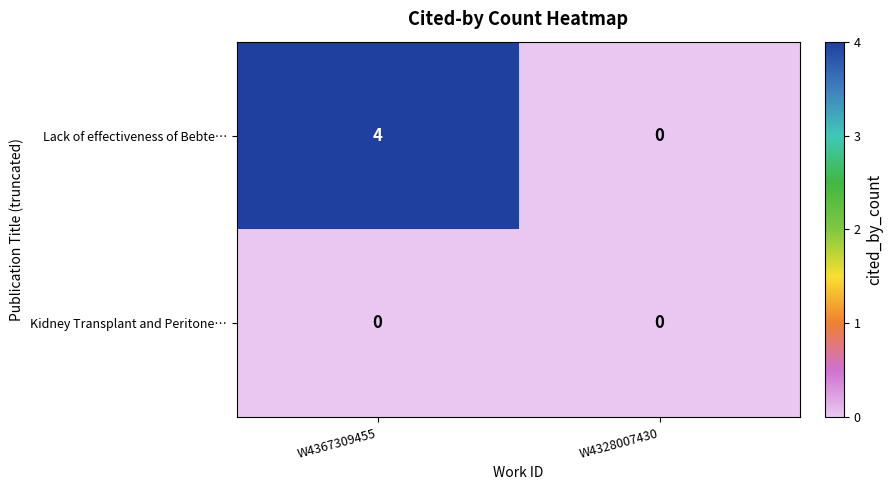

Which series has the widest spread of values?

Lack of effectiveness of Bebte…